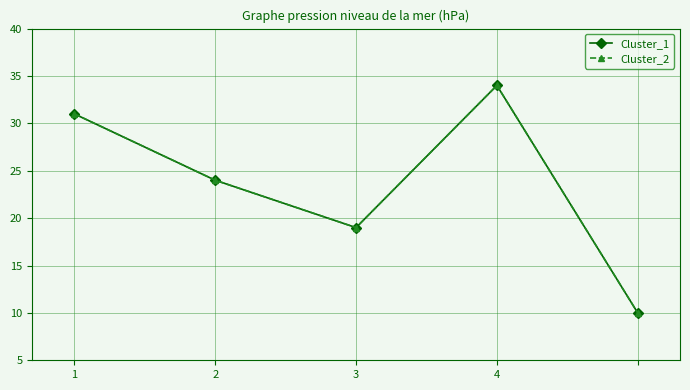

What is the value of the Cluster_2 point at the 4th from the left?

34